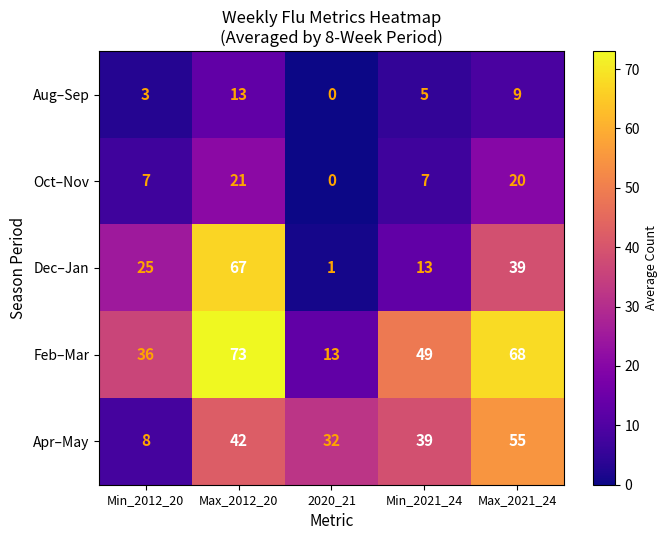

Where is Dec–Jan nearest to the value 34?

Max_2021_24